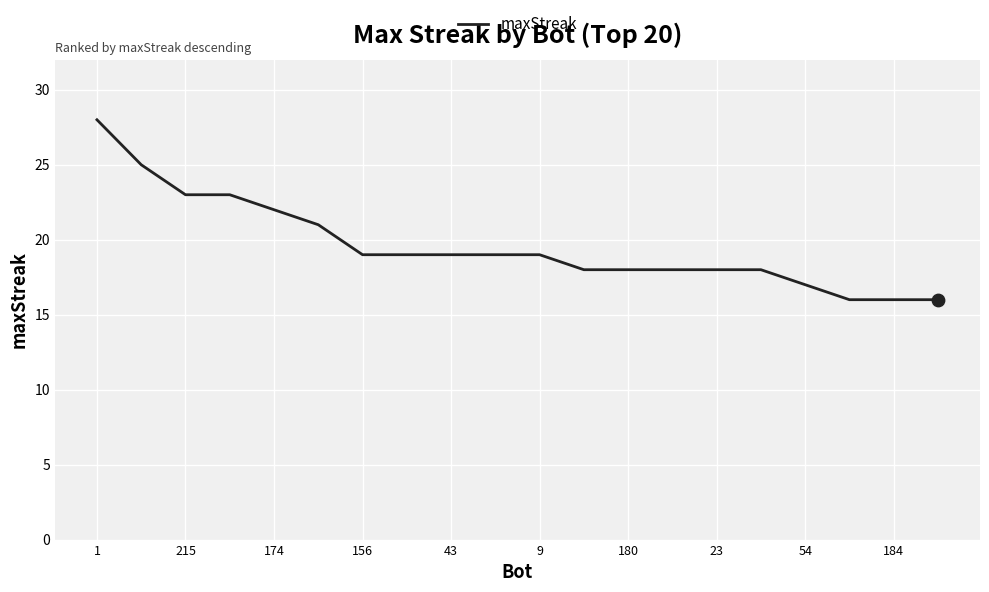

What is the maximum value shown in the chart?

28